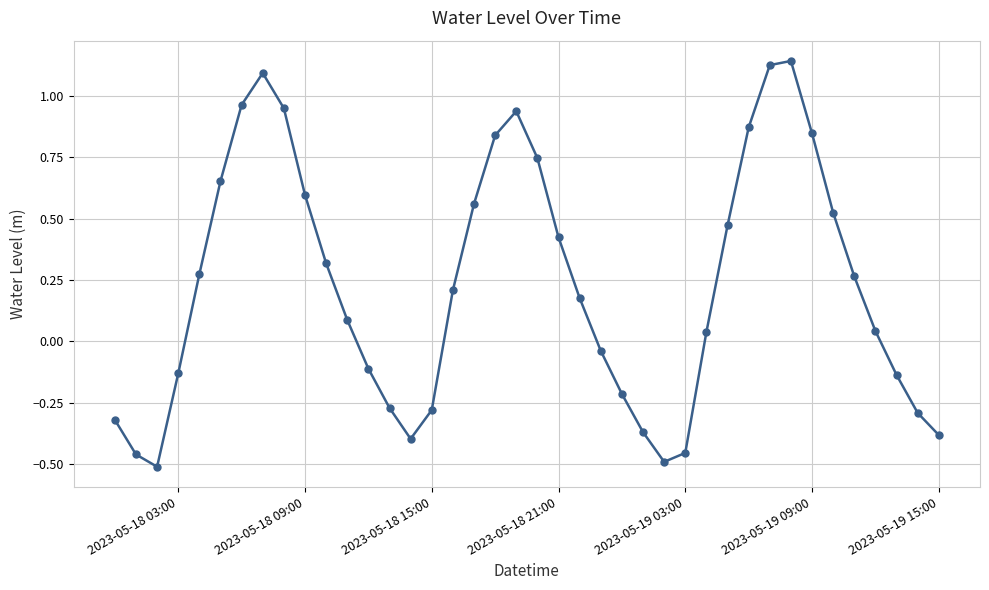

True or false: there are more than 0 points higher than both neighbors.

True